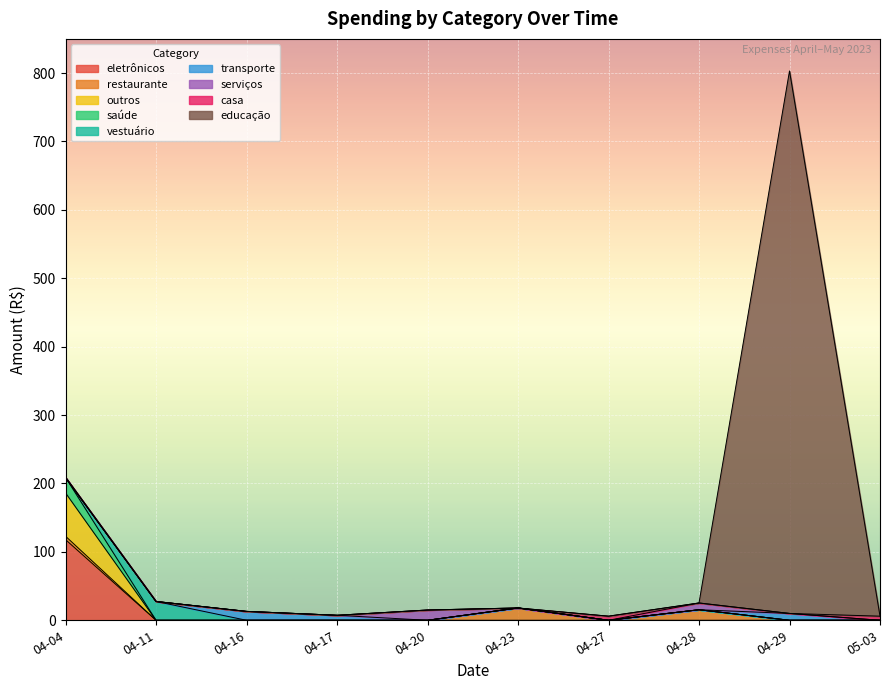

What is the sum of all values?

1130.0